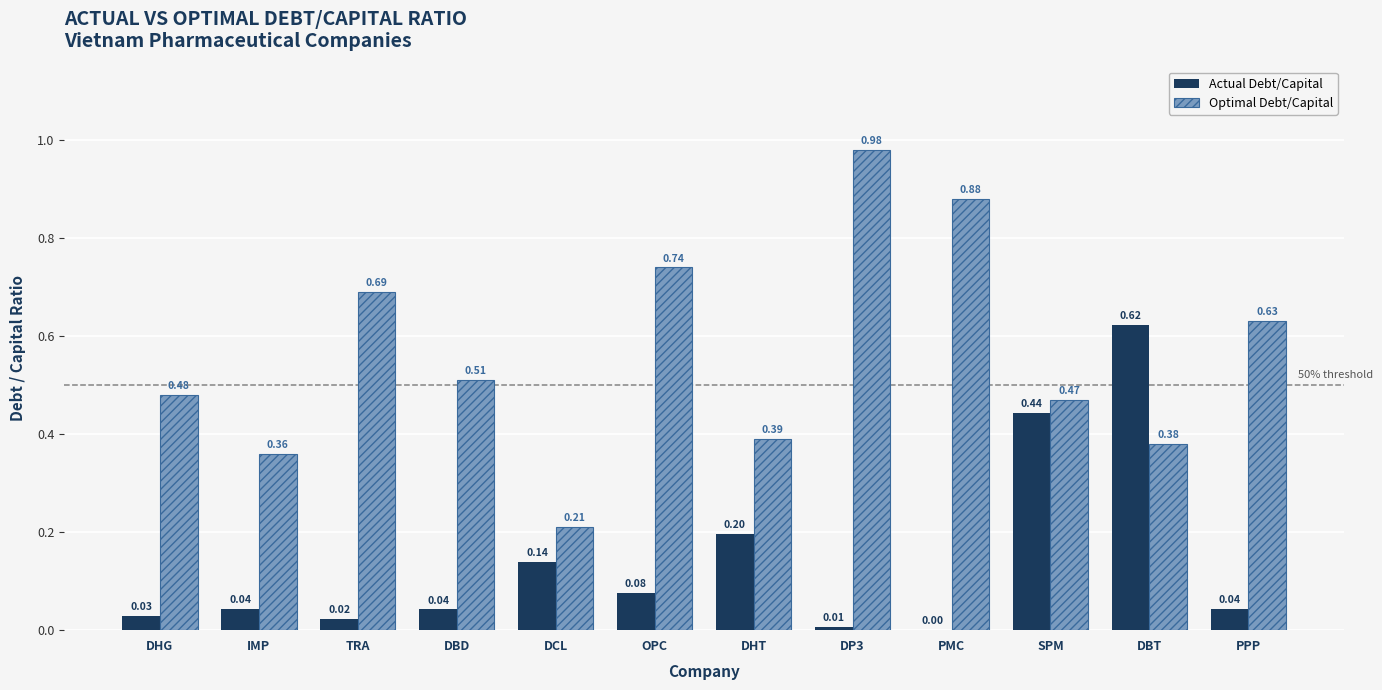

How many values in Actual Debt/Capital are above zero?

11